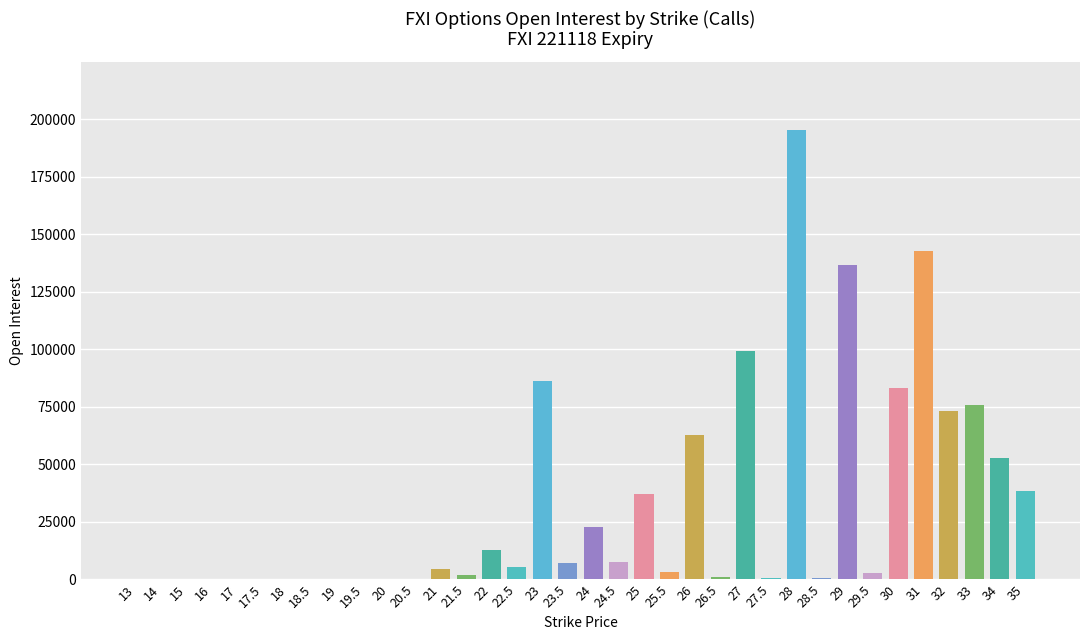

What is the sum of all values?

1152622